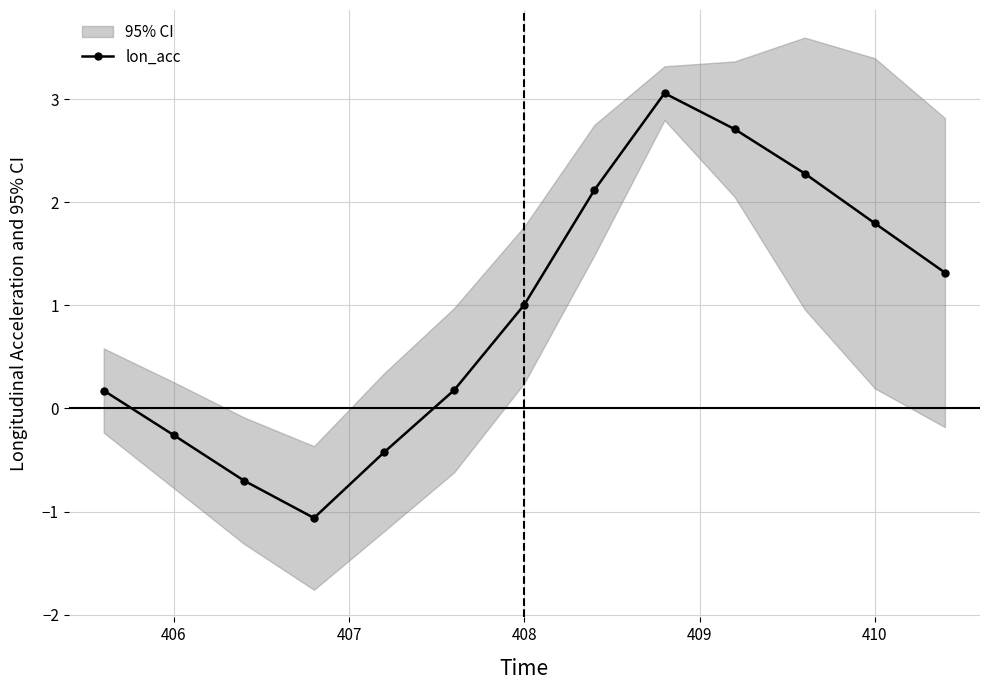

How many positive values are there?

9